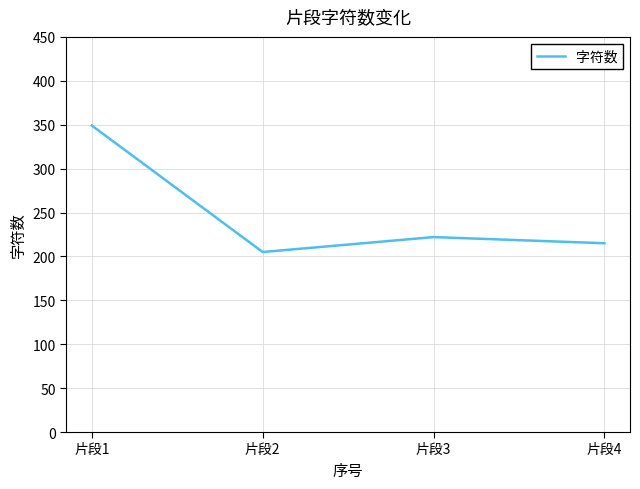

Between 片段4 and 片段2, which is larger?

片段4